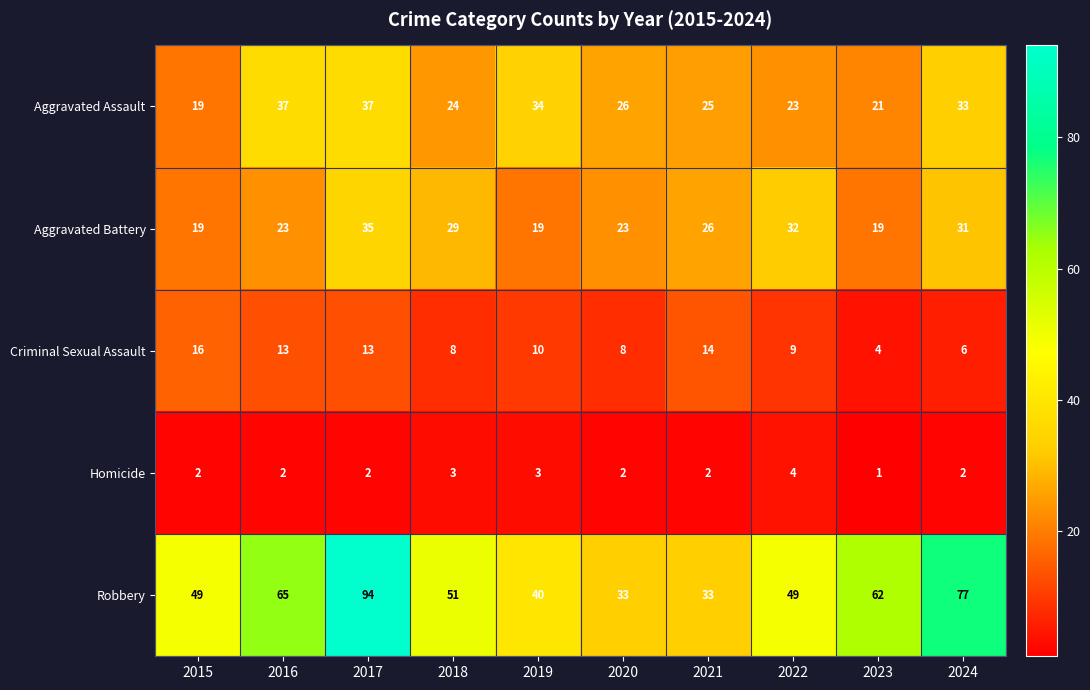

What is the average value of the Robbery series?

55